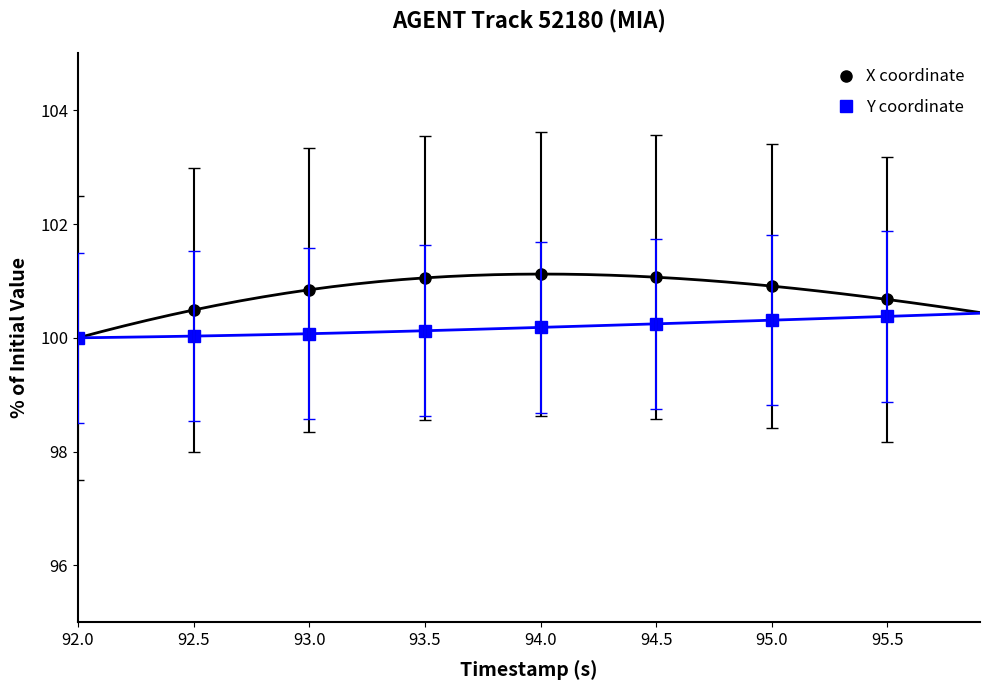

What is the difference between the X coordinate values at 93.0 and 95.5?

0.2